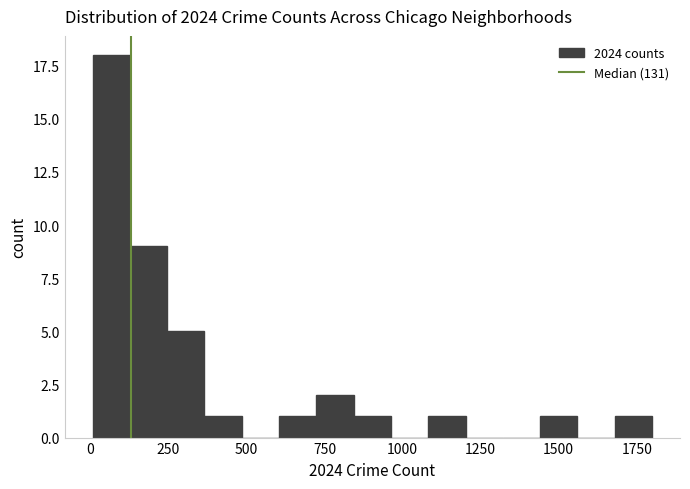

Around what value on the x-axis is the tallest bar? Give the approximate position of its centre, as read against the axis.

50